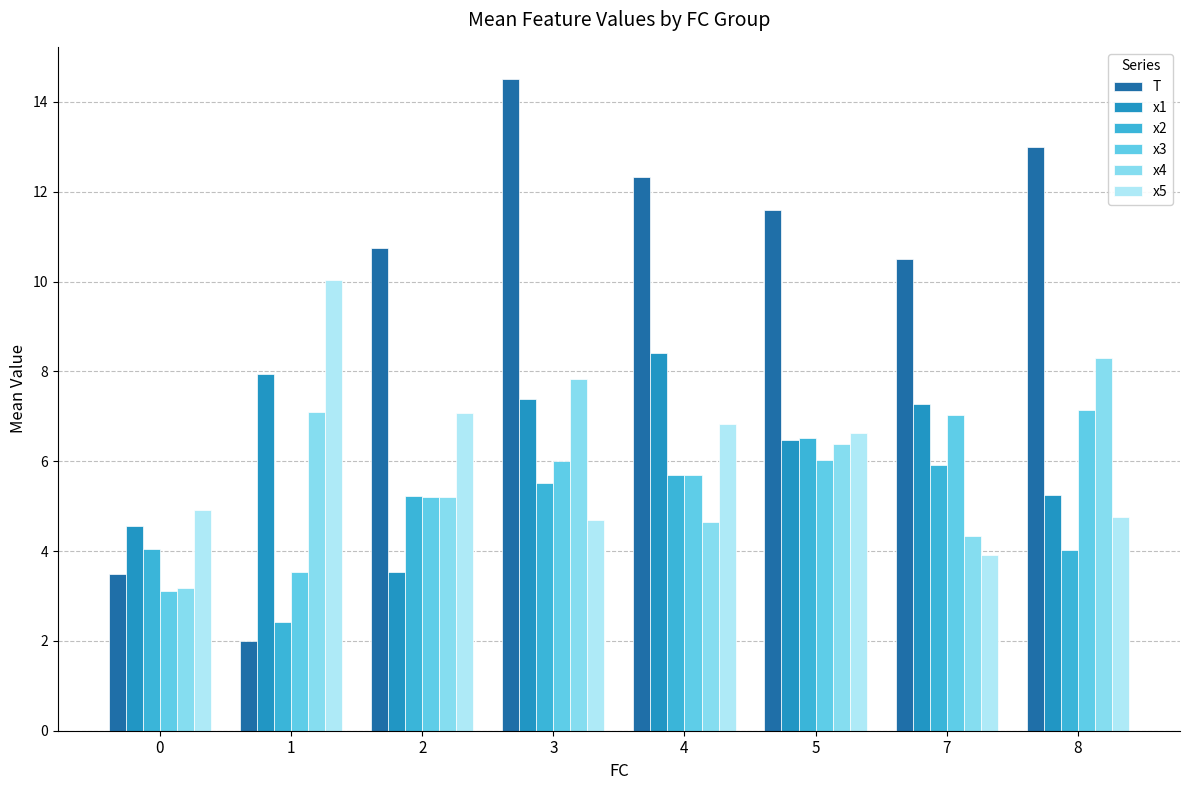

Which series has the widest spread of values?

T